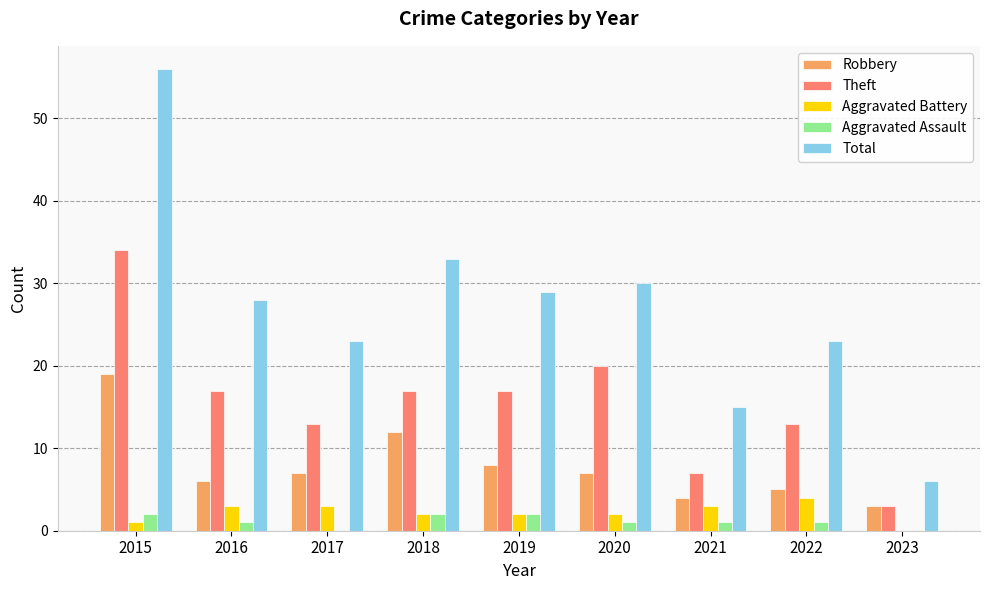

Is the value of Theft at 2016 greater than the value of Total at 2022?

No